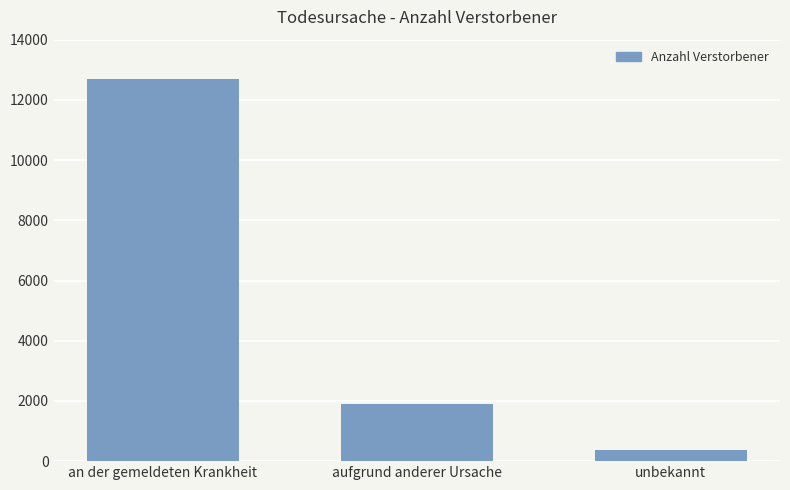

Rank the categories by value from lowest to highest.

unbekannt, aufgrund anderer Ursache, an der gemeldeten Krankheit